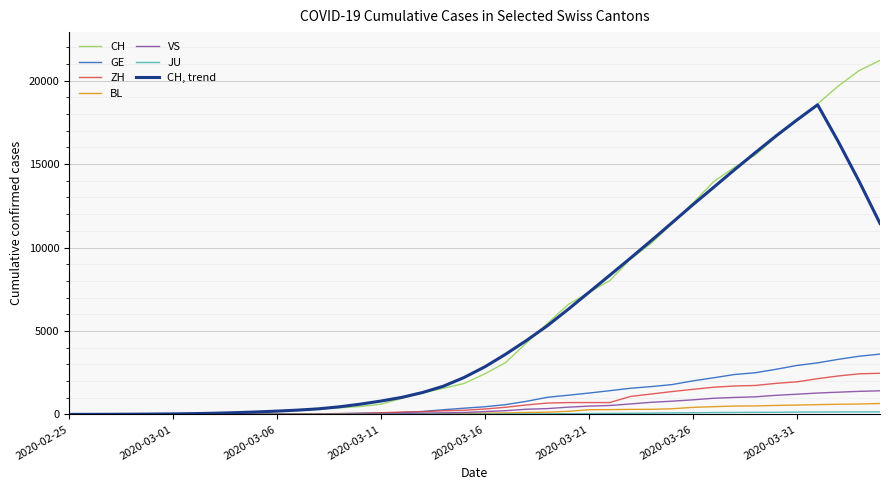

What is the maximum value for BL?

656.0